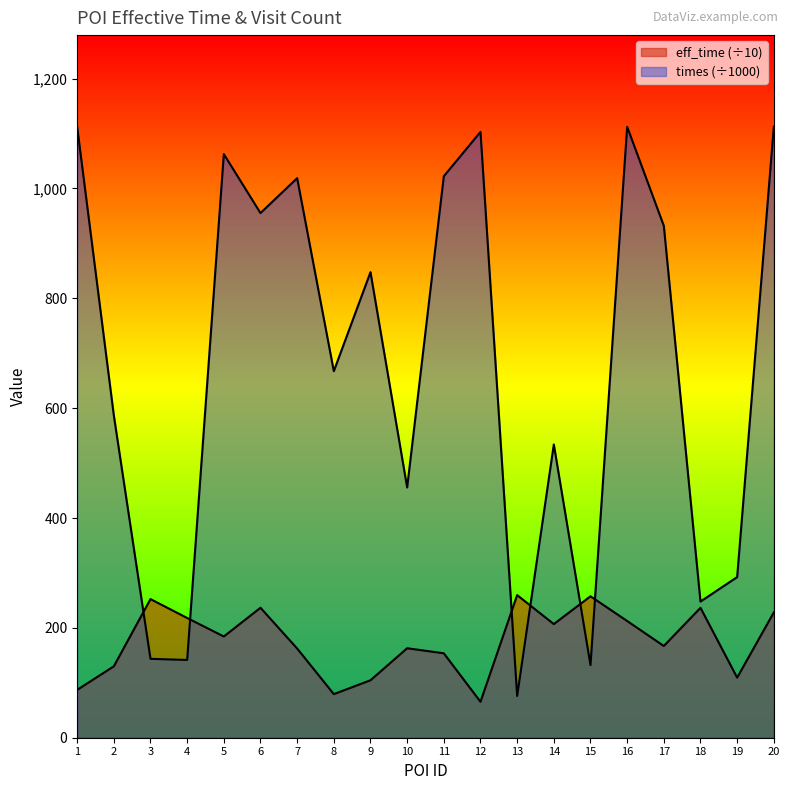

True or false: eff_time has a value of 65.4 at 12.

True